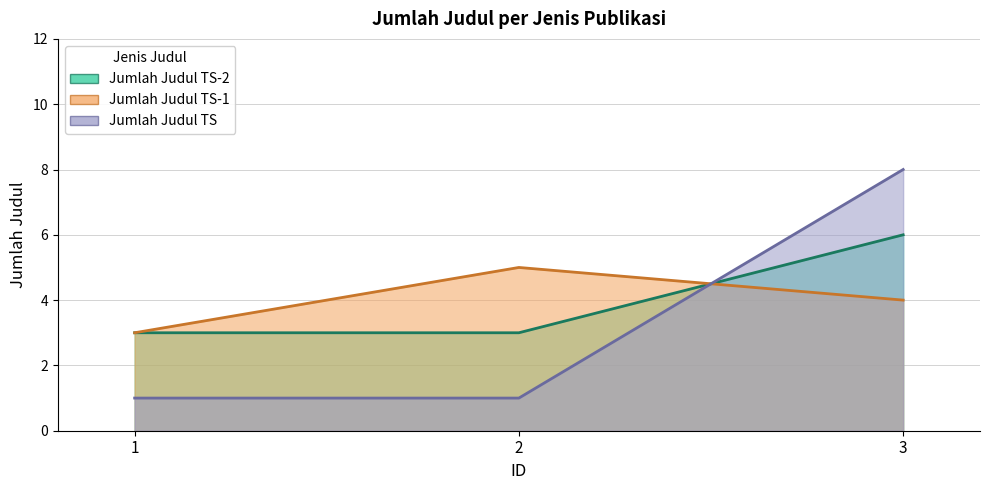

Is the value of Jumlah Judul TS-2 (line) at 2 greater than the value of Jumlah Judul TS-1 (line) at 2?

No